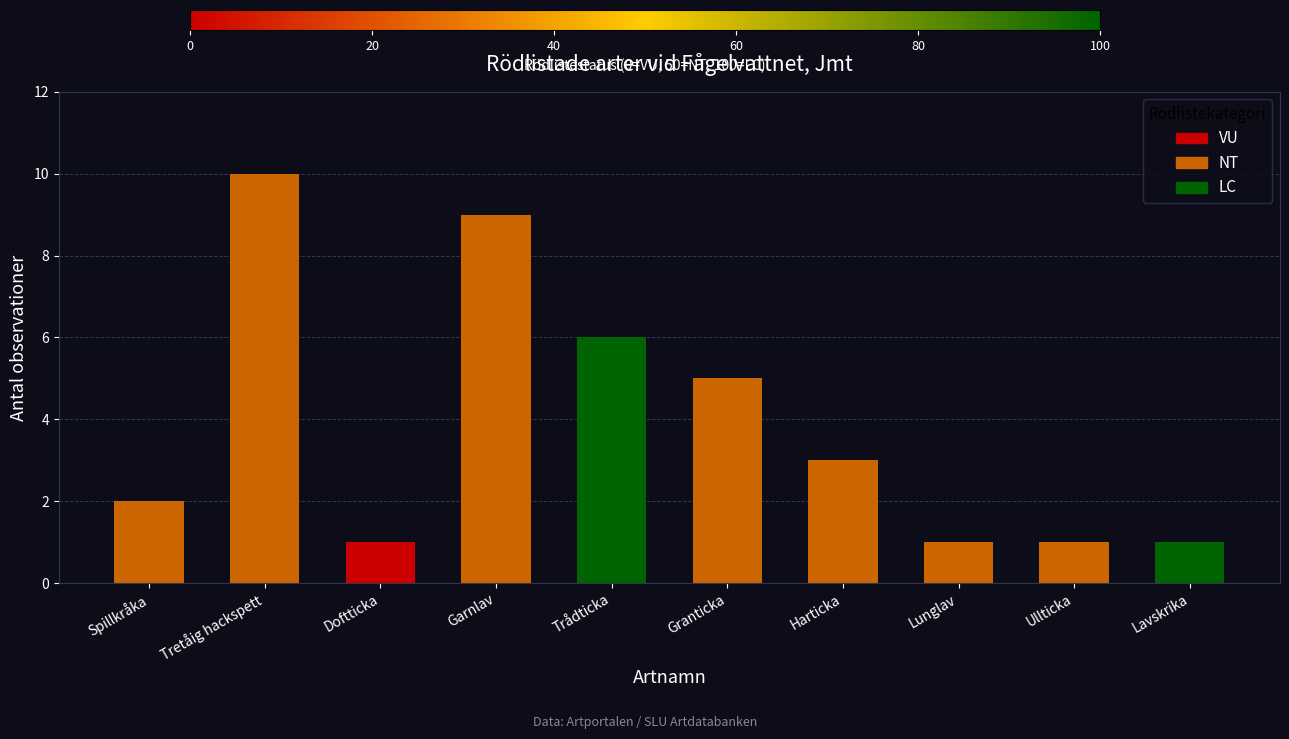

What is the sum of all values?

39